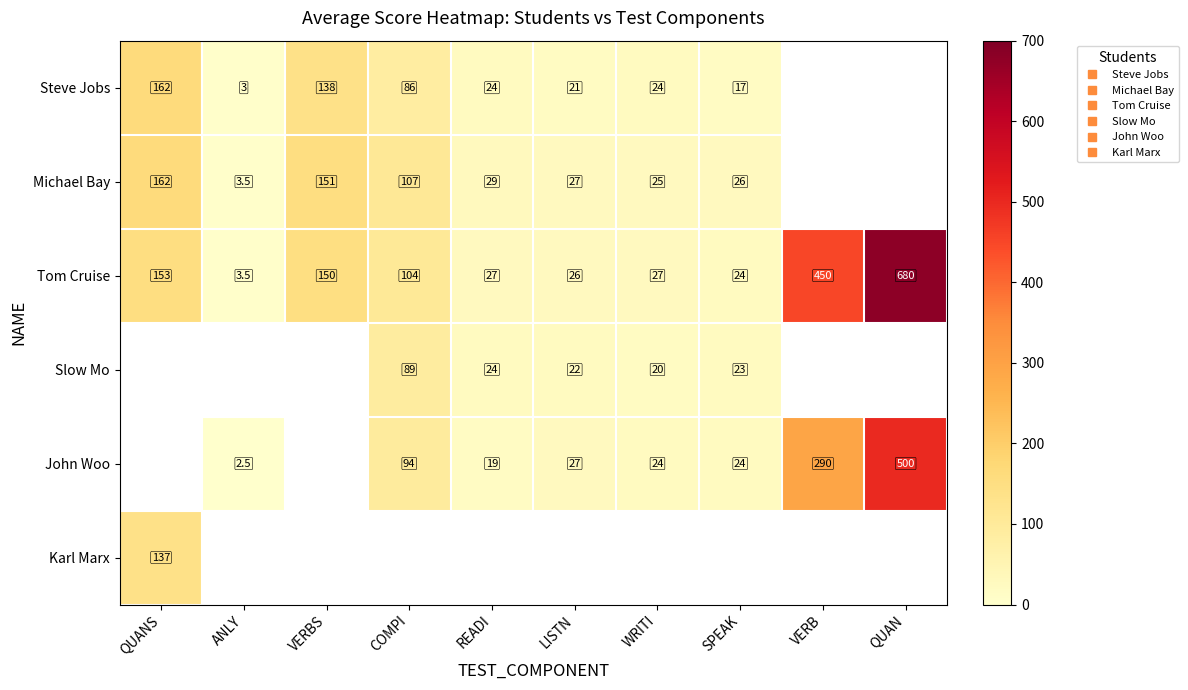

Which series changed the most between VERBS and LISTN?

Michael Bay